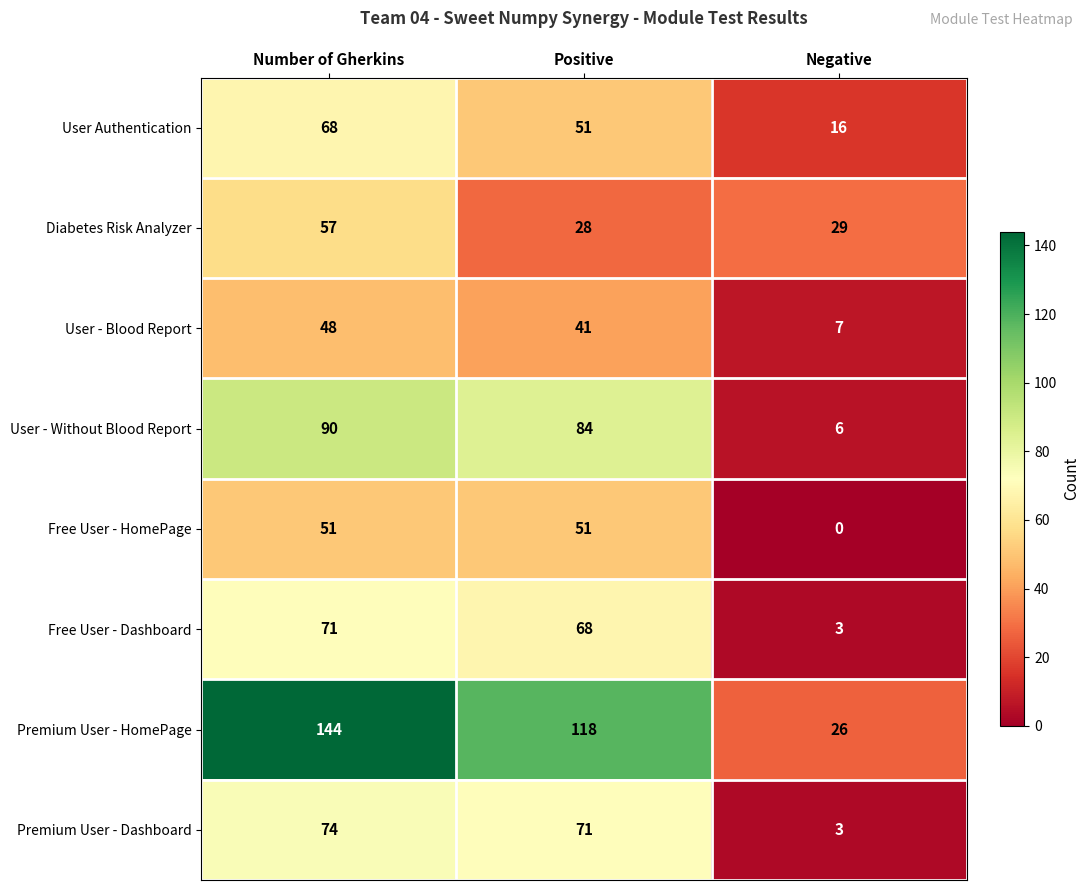

The Diabetes Risk Analyzer series shows 28 at Positive. True or false?

True